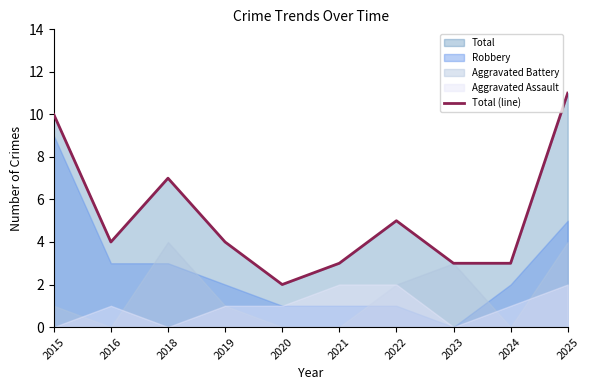

Which category has the lowest value across all series?

2020